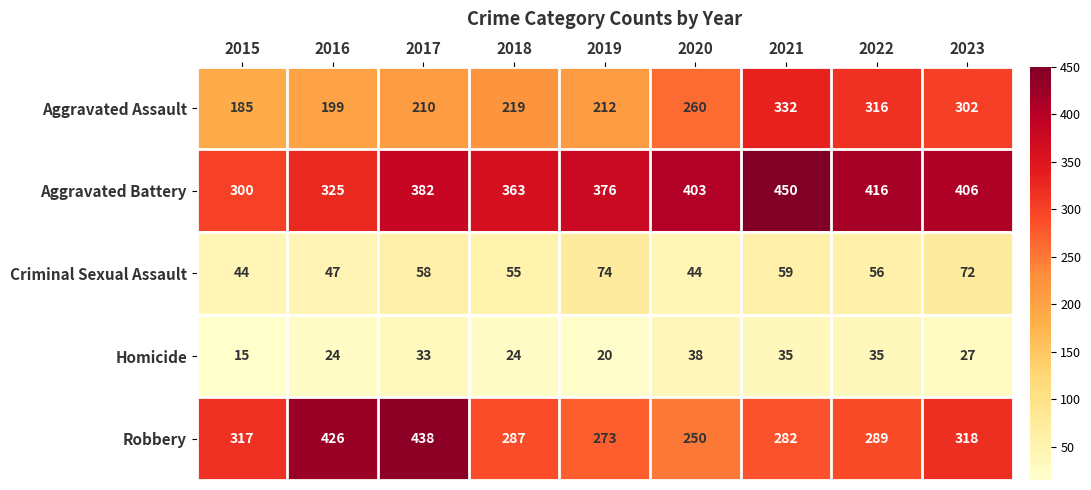

Is it true that Criminal Sexual Assault equals 56 at 2022?

True